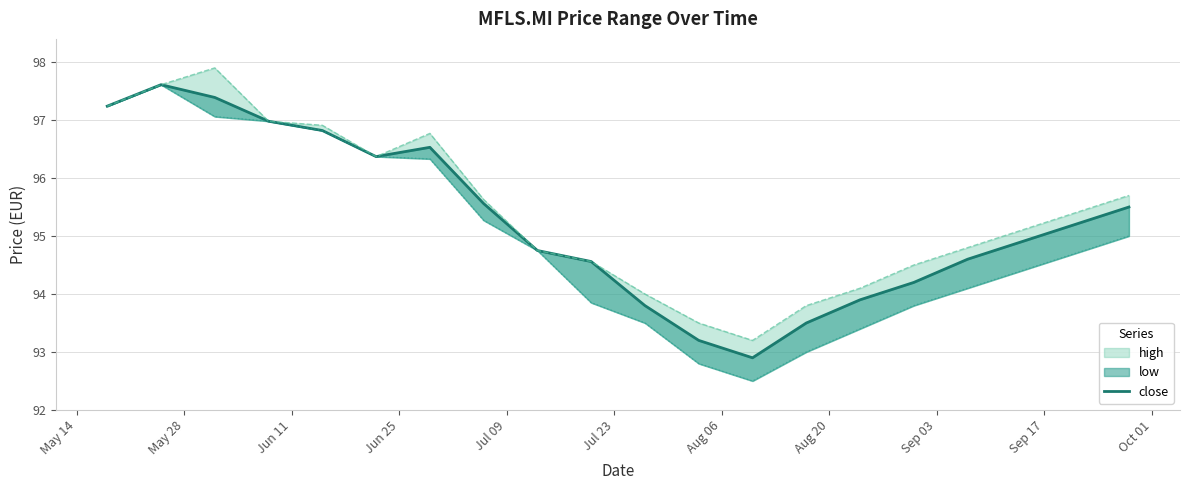

What is the minimum value shown in the chart?

92.9